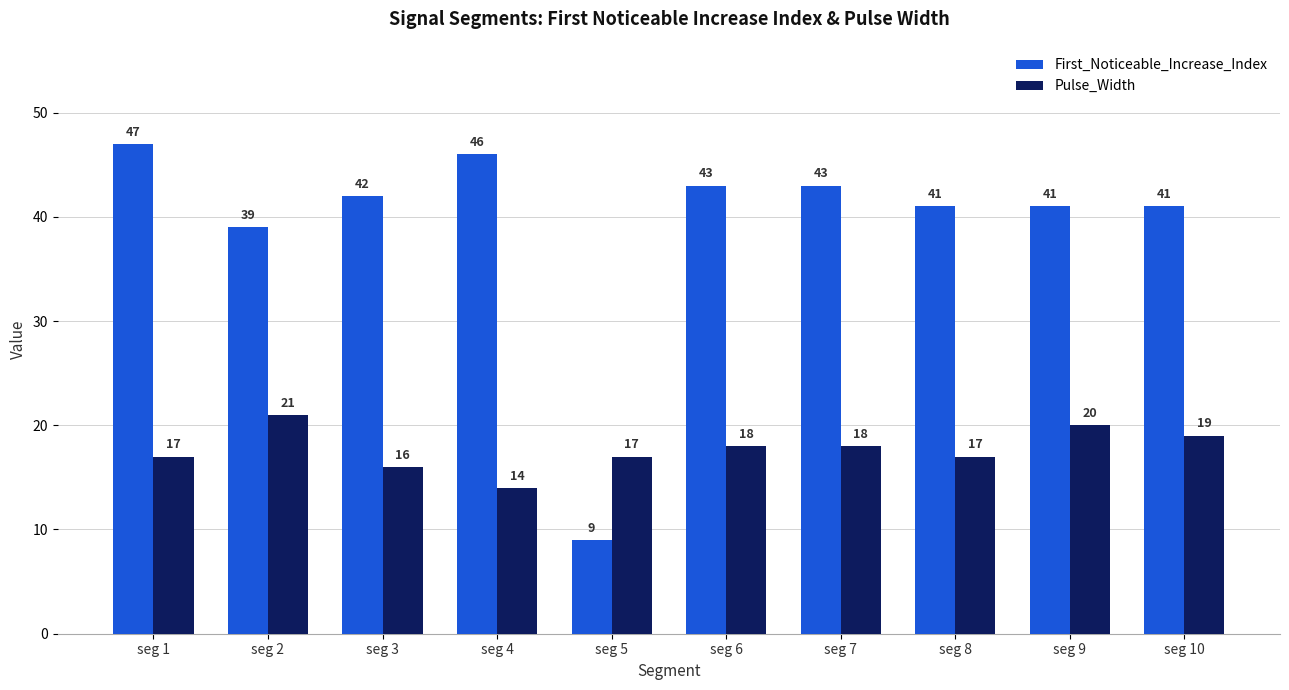

How many data points does each series have?

10